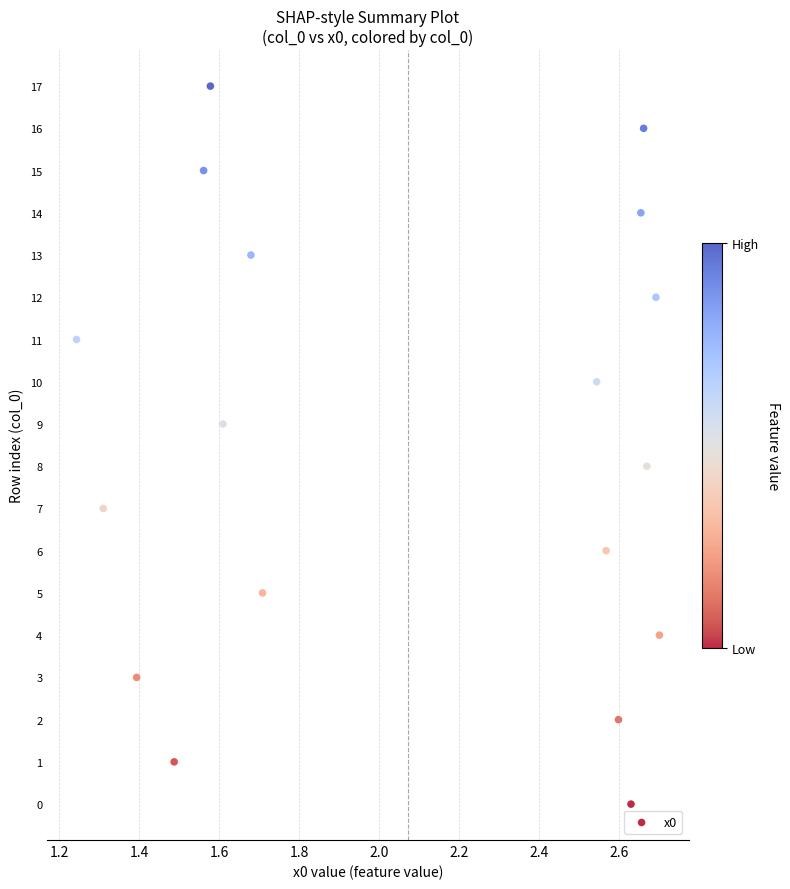

What is the range of Y values (max minus min)?

17